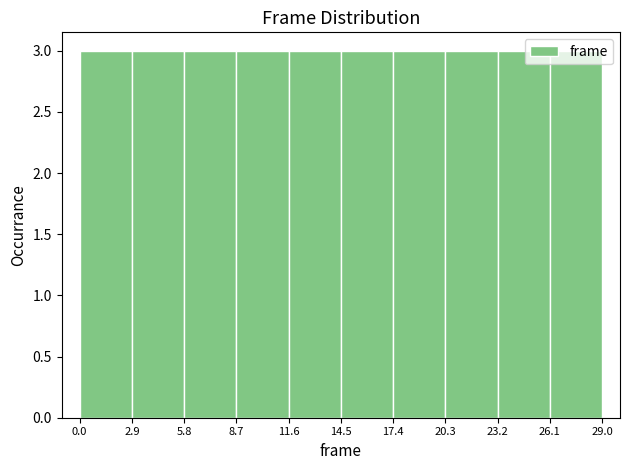

How tall is the bar that spans 11.6 to 14.5 on the x-axis? The values are not printed on the chart, so give them approximately, as read against the axis.

3